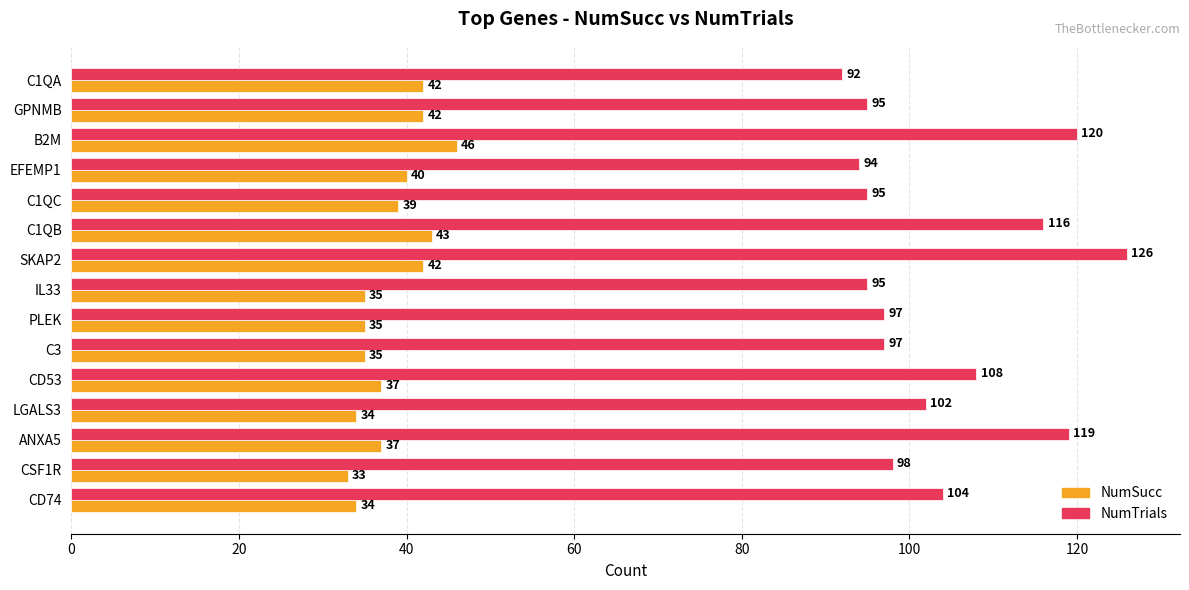

Is it true that NumSucc equals 43 at C1QB?

True